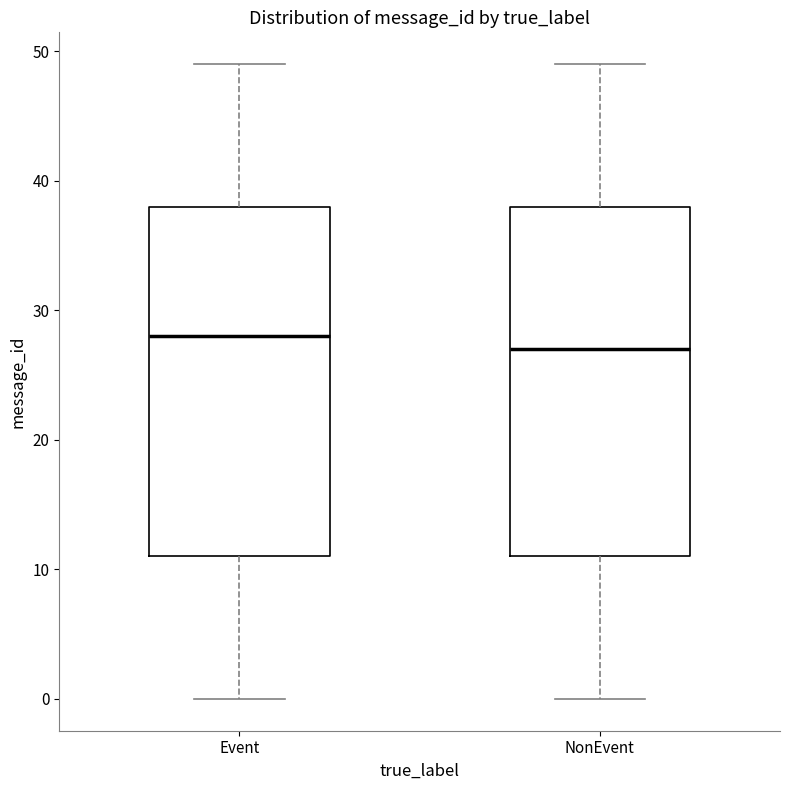

Which box's median line is the highest?

Event